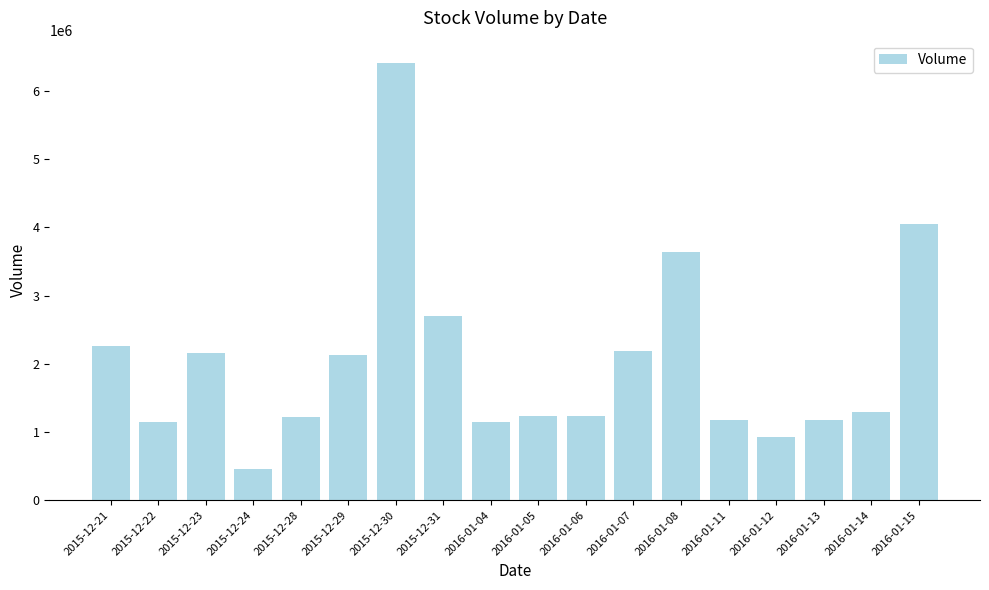

What is the difference between the maximum and second lowest values?

5491800